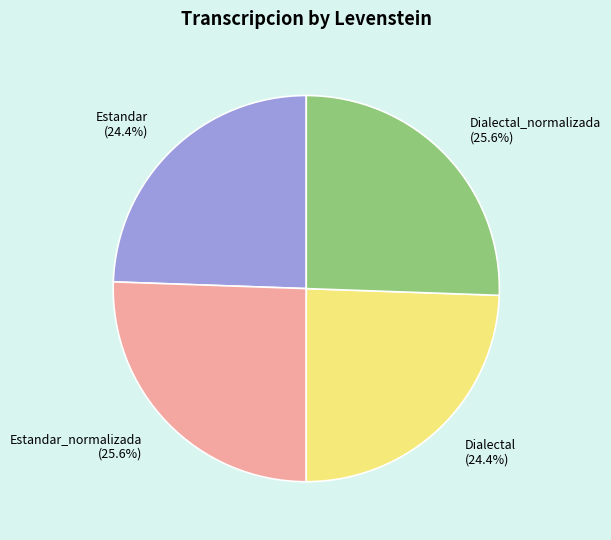

True or false: Estandar_normalizada accounts for 26% of the total.

True